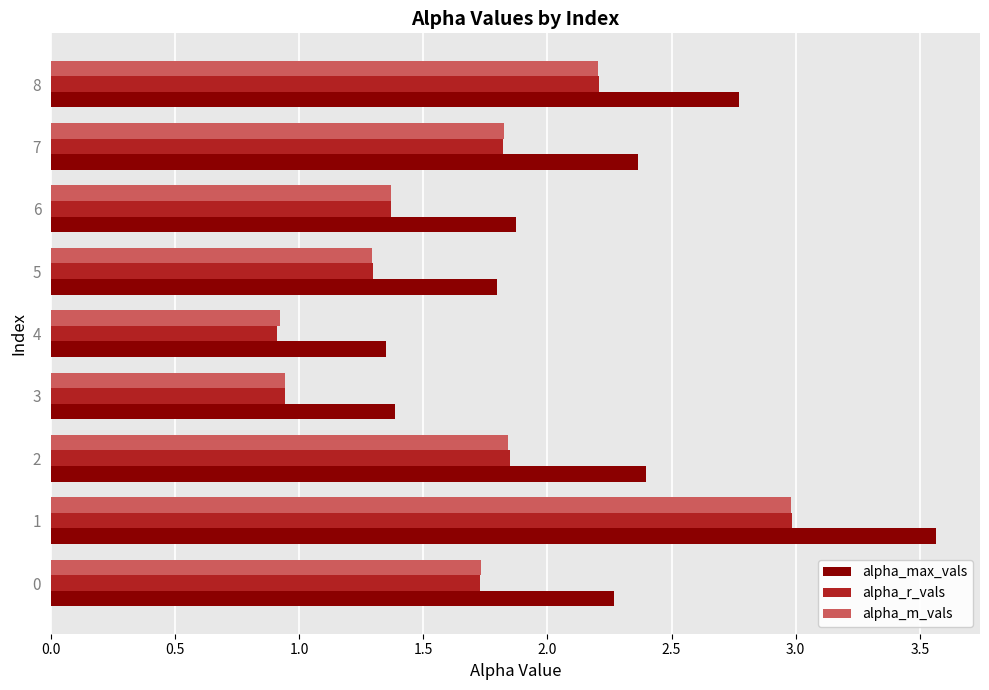

Which series has the widest spread of values?

alpha_max_vals